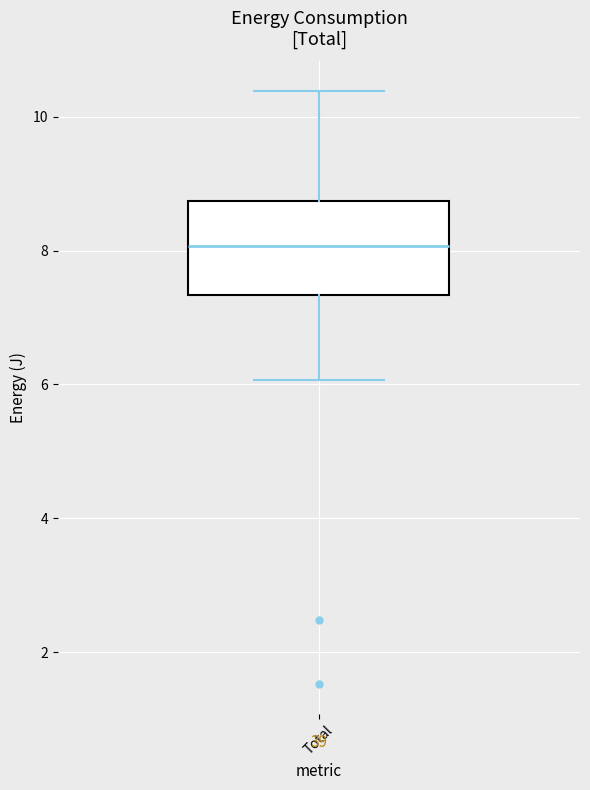

Transcribe this box plot: give where the median line is, the range the box spans, and where the two whiskers end, as read against the y-axis. The values are not printed on the chart, so give them approximately, as read against the axis.

median 8.0, box 7.4 to 8.8, whiskers 6.0 to 10.4